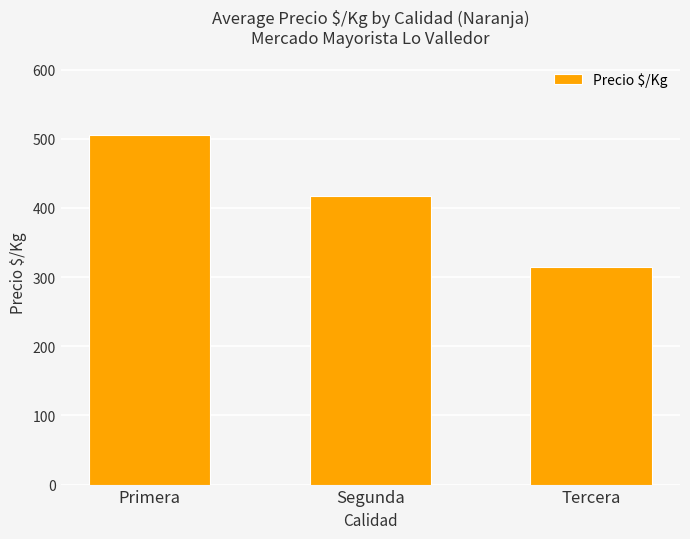

True or false: the data shows 505 at Primera.

True